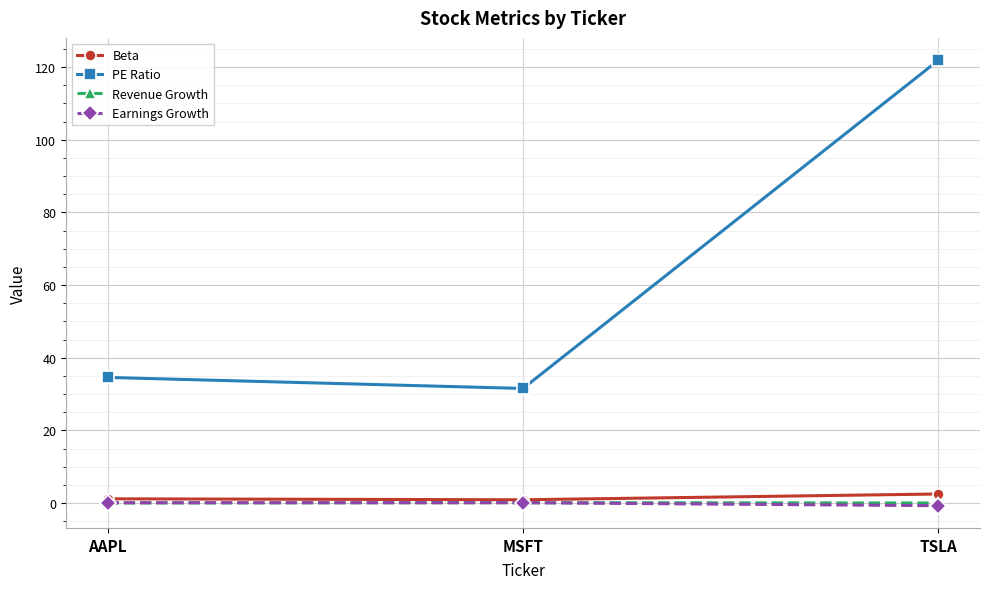

Is it true that PE Ratio equals 75.7 at TSLA?

False